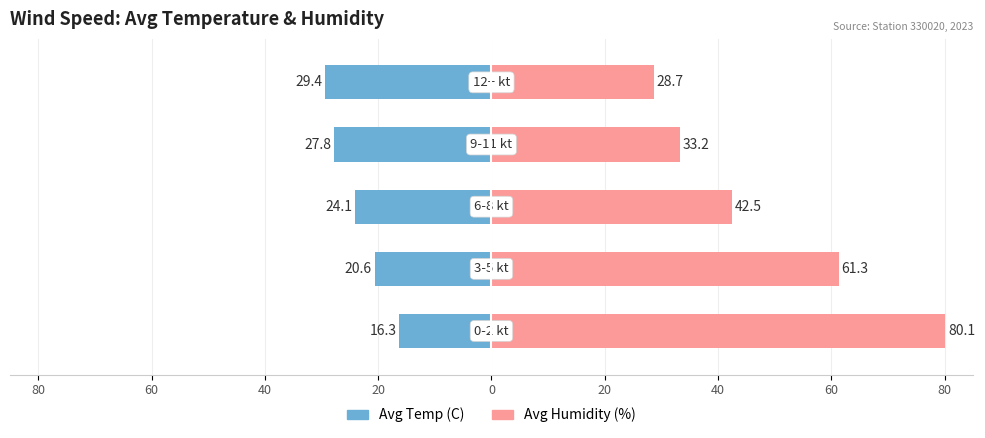

Reading right to left, transcribe all the data shown in this chart.

Avg Temp (C): -29.4	-27.8	-24.1	-20.6	-16.3
Avg Humidity (%): 28.7	33.2	42.5	61.3	80.1